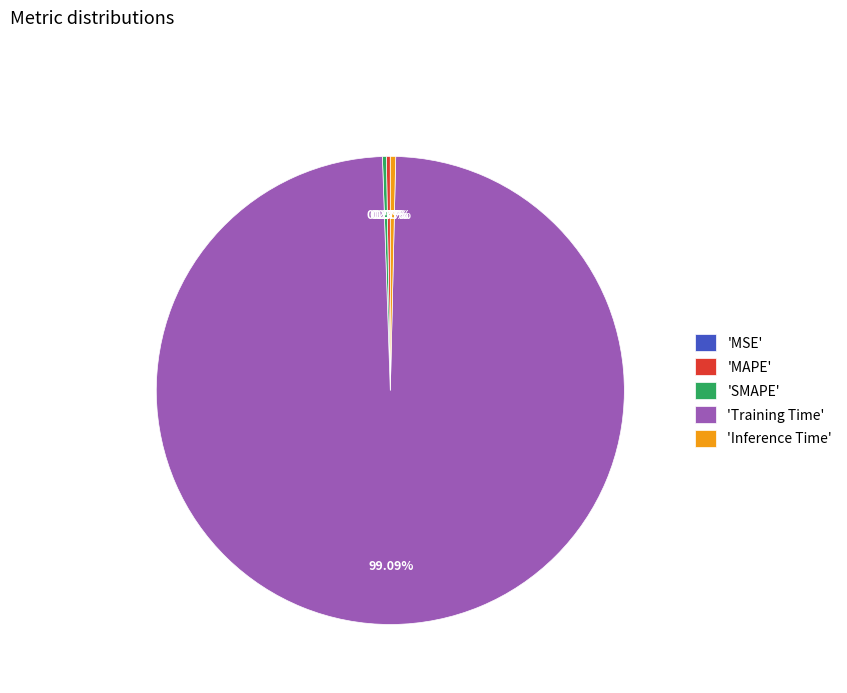

Which slice represents more than half of the pie?

'Training Time'